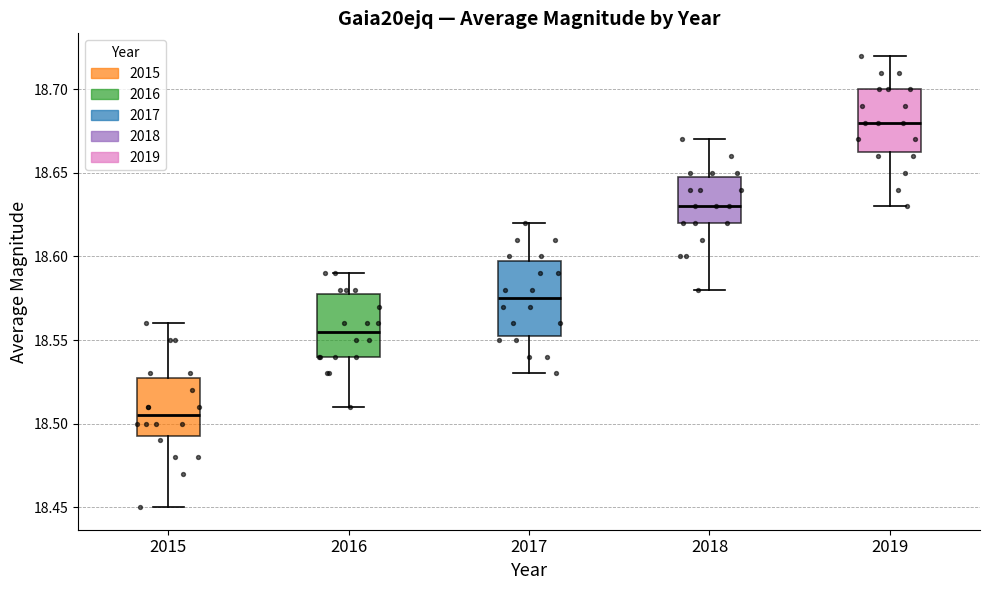

Which box has the highest median line?

2019